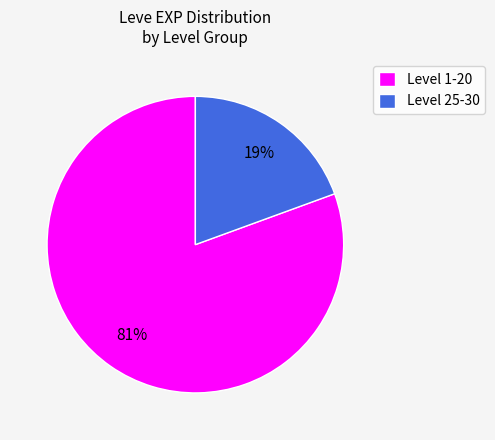

Which slice is the largest?

Level 1-20